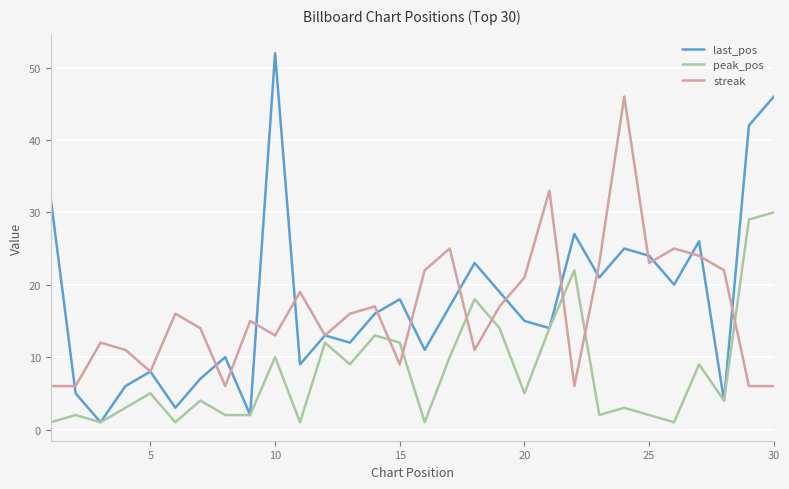

How many categories are shown in the chart?

30